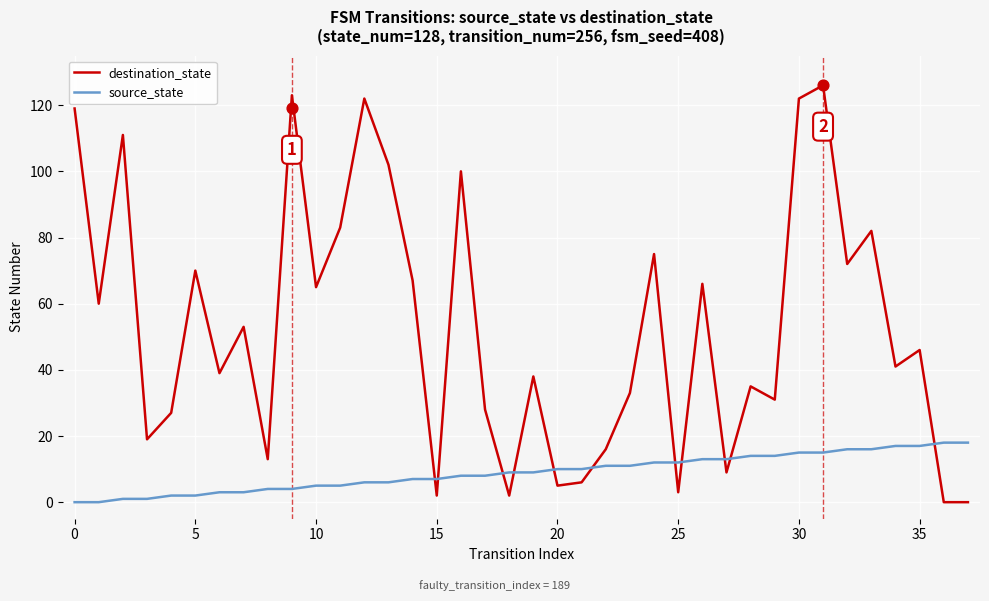

True or false: destination_state and source_state cross at least once.

True